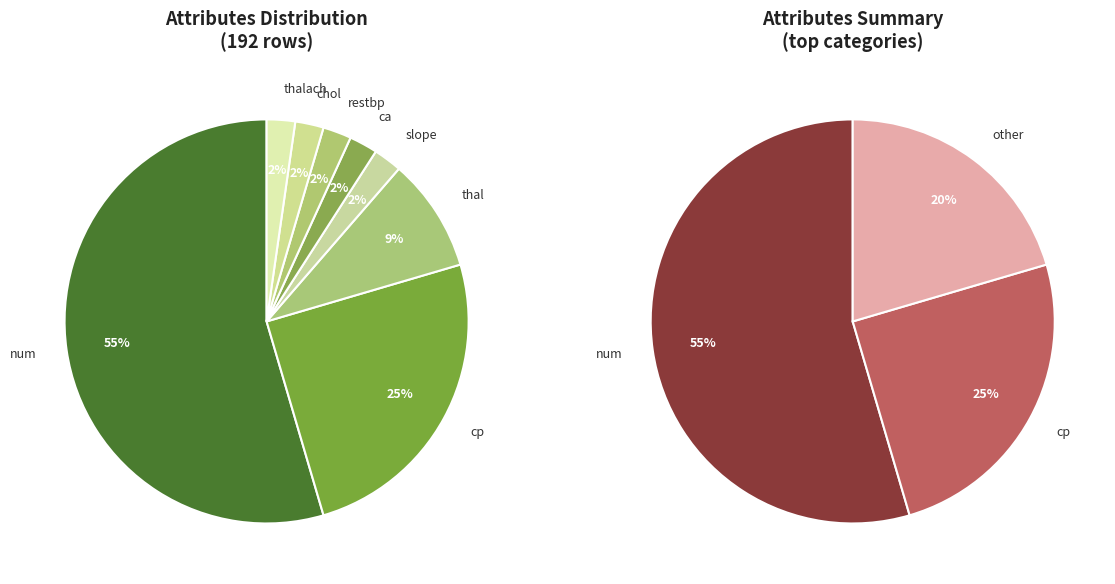

Which category has the biggest portion of the pie?

num